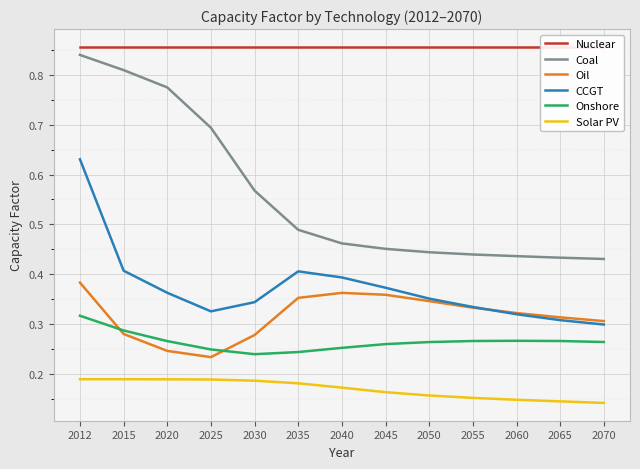

List the labels in order of Coal value, smallest first.

2070, 2065, 2060, 2055, 2050, 2045, 2040, 2035, 2030, 2025, 2020, 2015, 2012